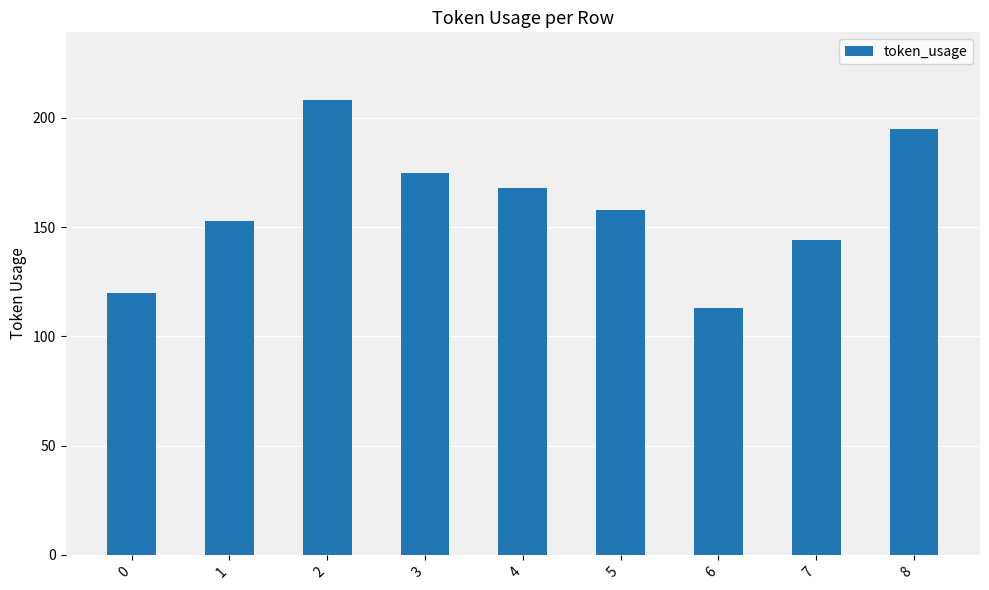

What is the difference between the second highest and minimum values?

82